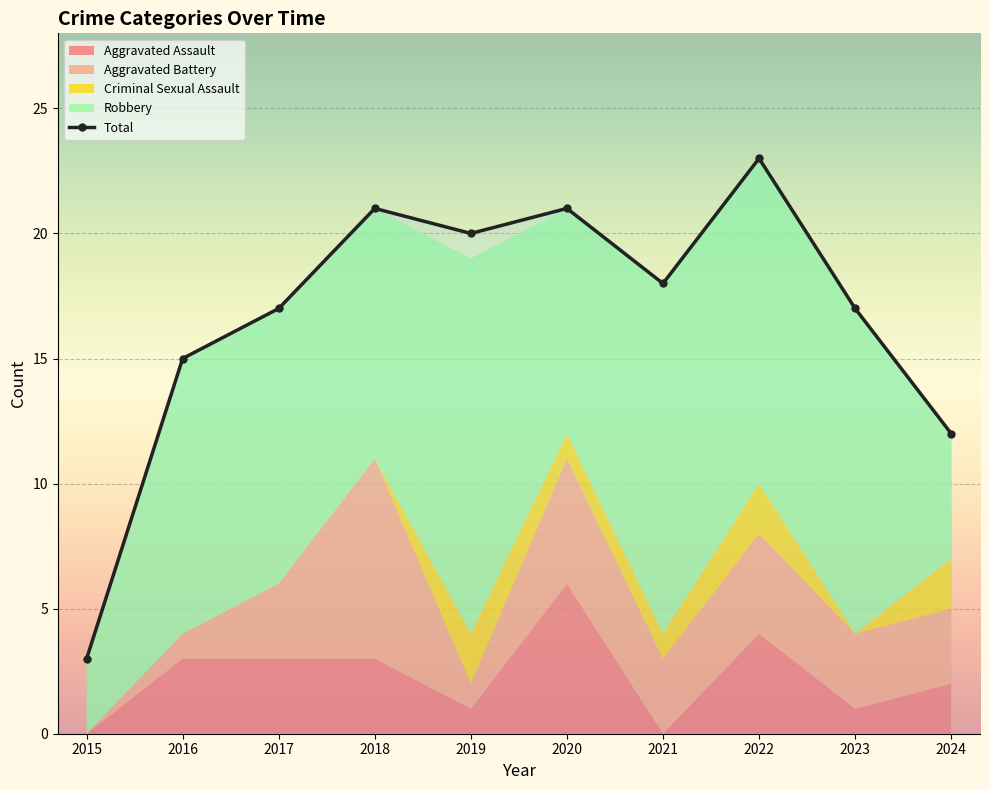

True or false: there are more than 2 points higher than both neighbors.

True